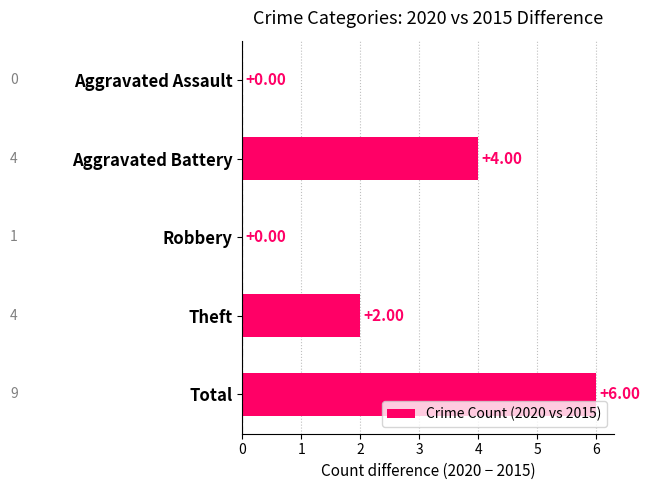

What is the sum of all values?

12